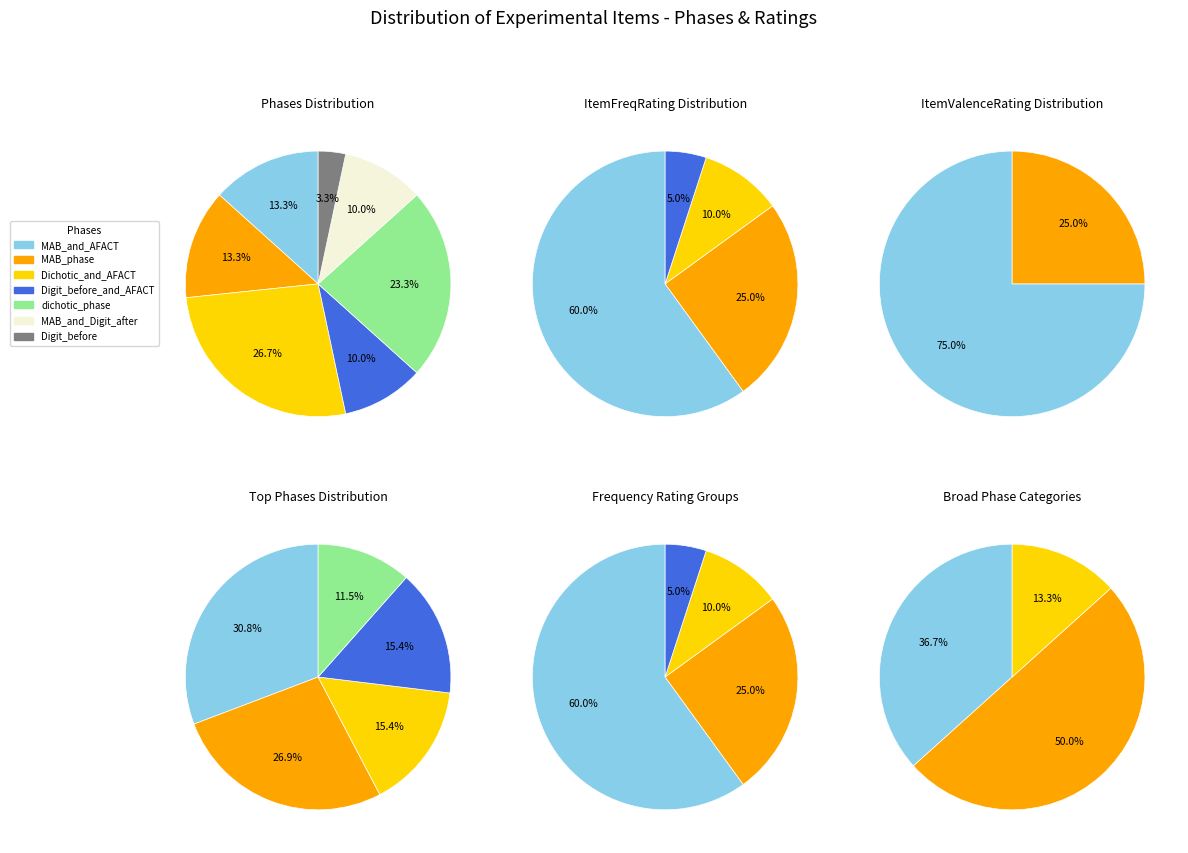

Is Digit_before the majority of the pie?

No